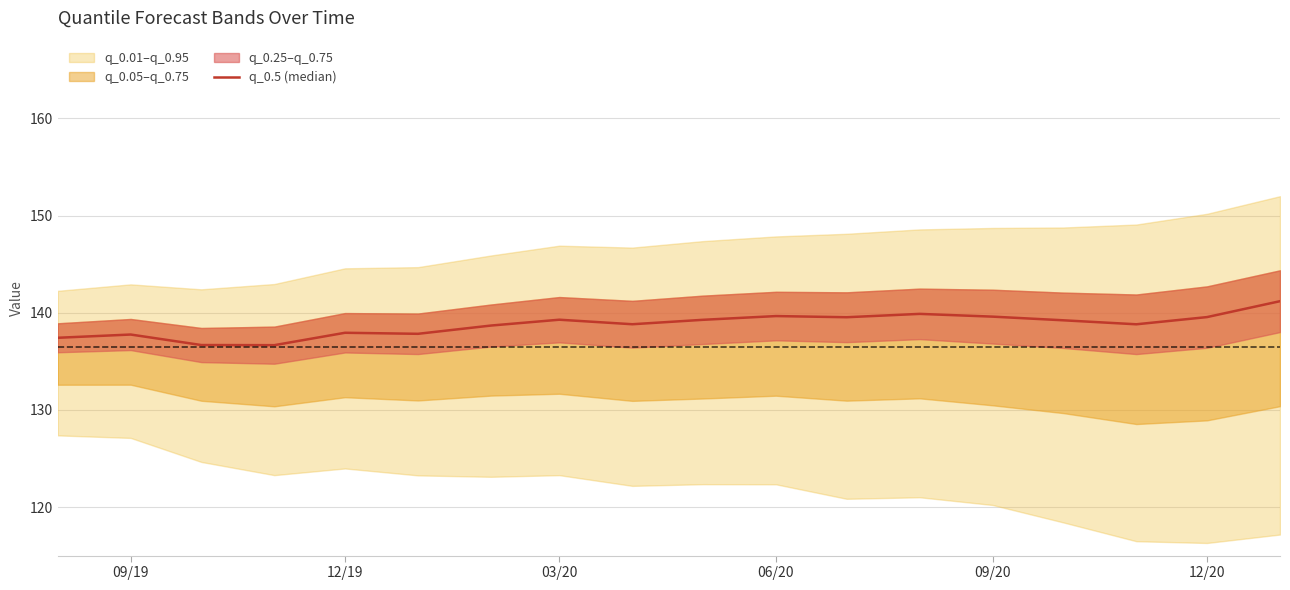

True or false: the data shows 210.5 at 12/20.

False